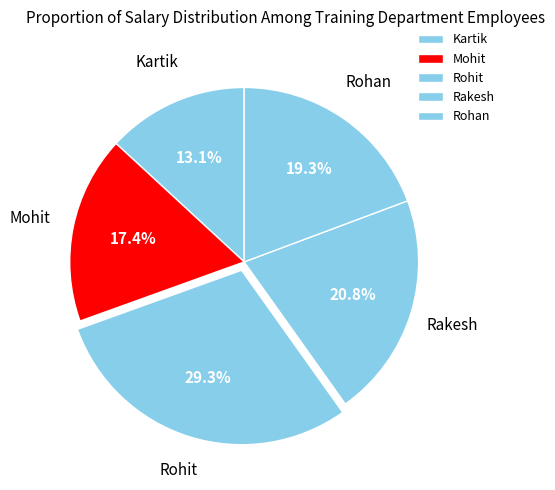

How many segments does this pie chart have?

5